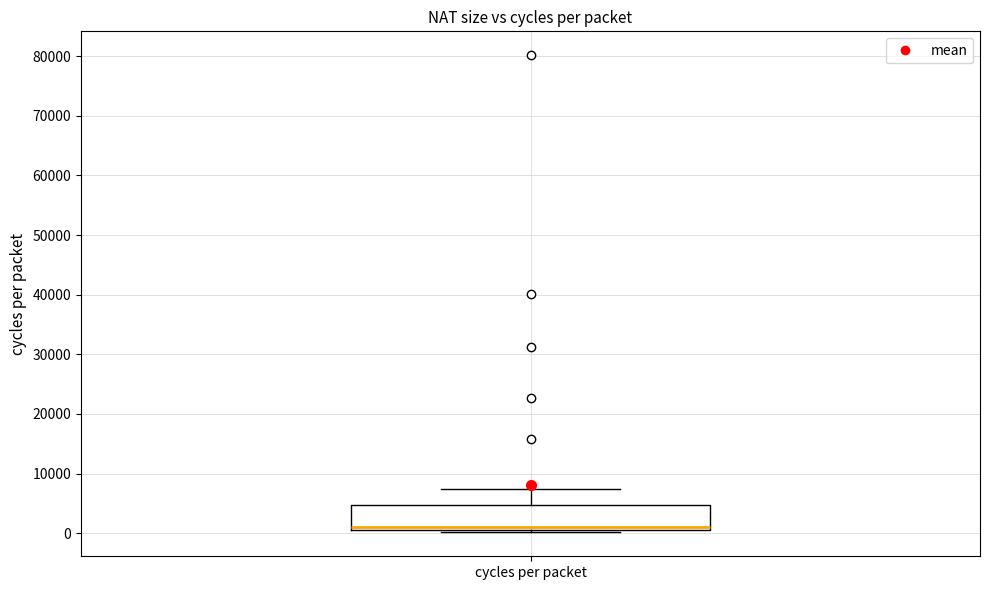

Read this box plot against the y-axis: the position of the median line, the range covered by the box, and the ends of both whiskers. The values are not printed on the chart, so give them approximately, as read against the axis.

median 1000 (just above the box's lower edge), box 1000 to 5000, whiskers 0 to 7000